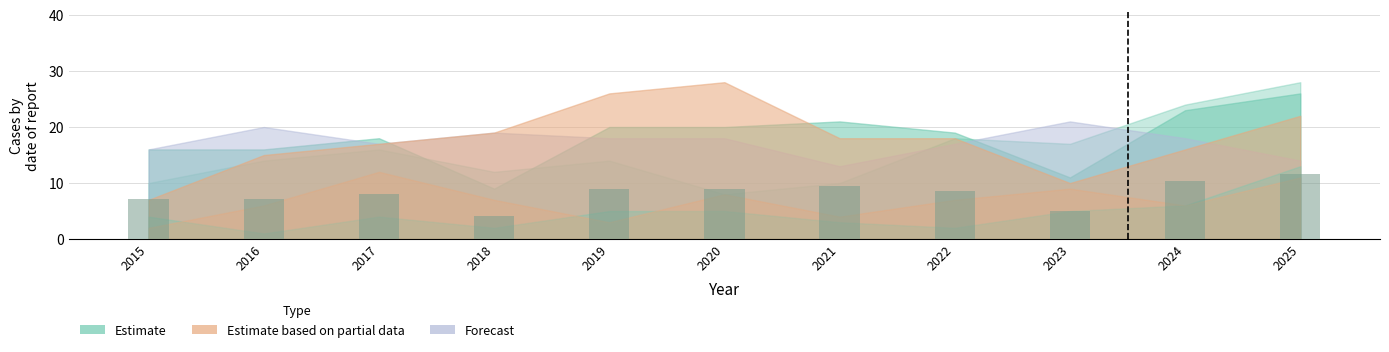

What is the change in value from 2022 to 2024?

+1.8